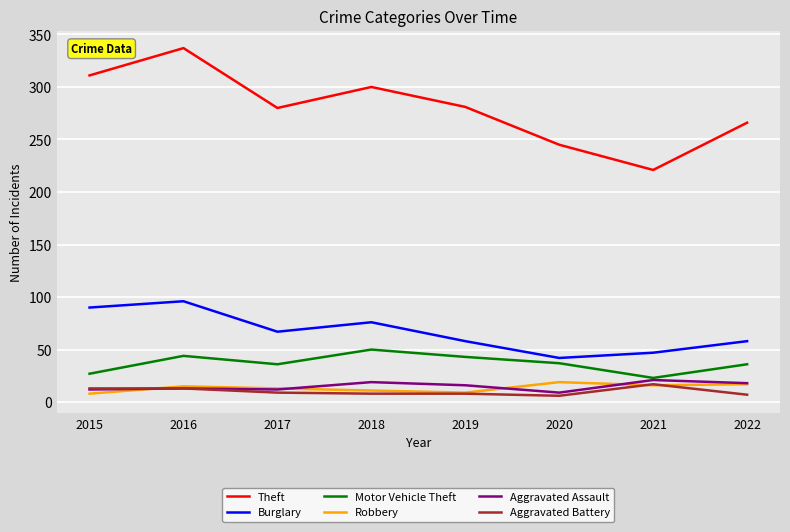

True or false: Aggravated Battery and Motor Vehicle Theft intersect in this chart.

False